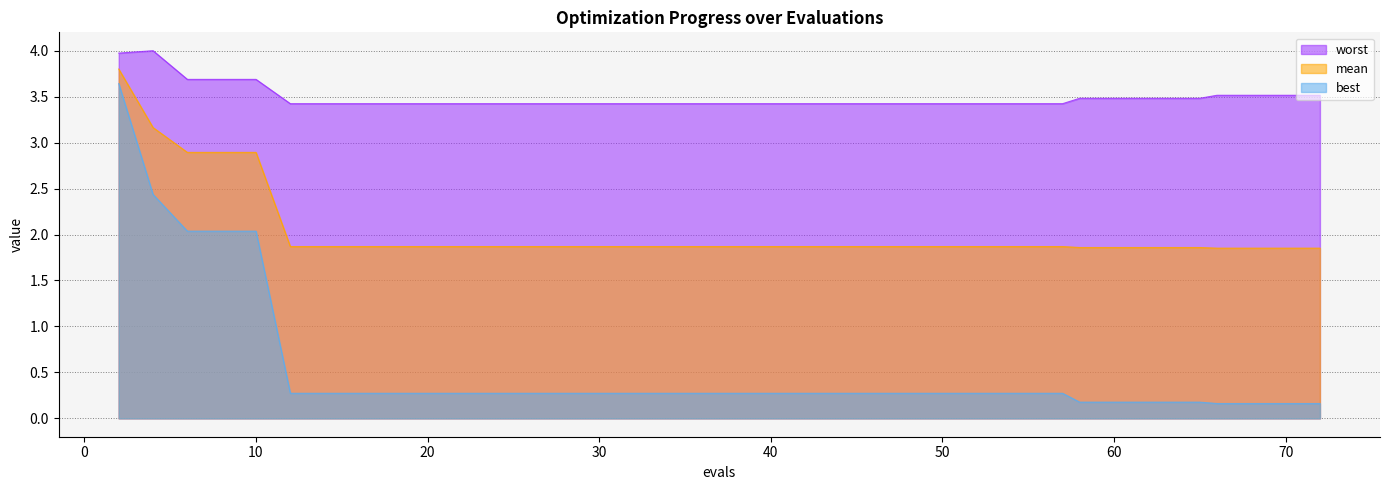

What is the difference between the maximum and second lowest values in the best series?

3.5